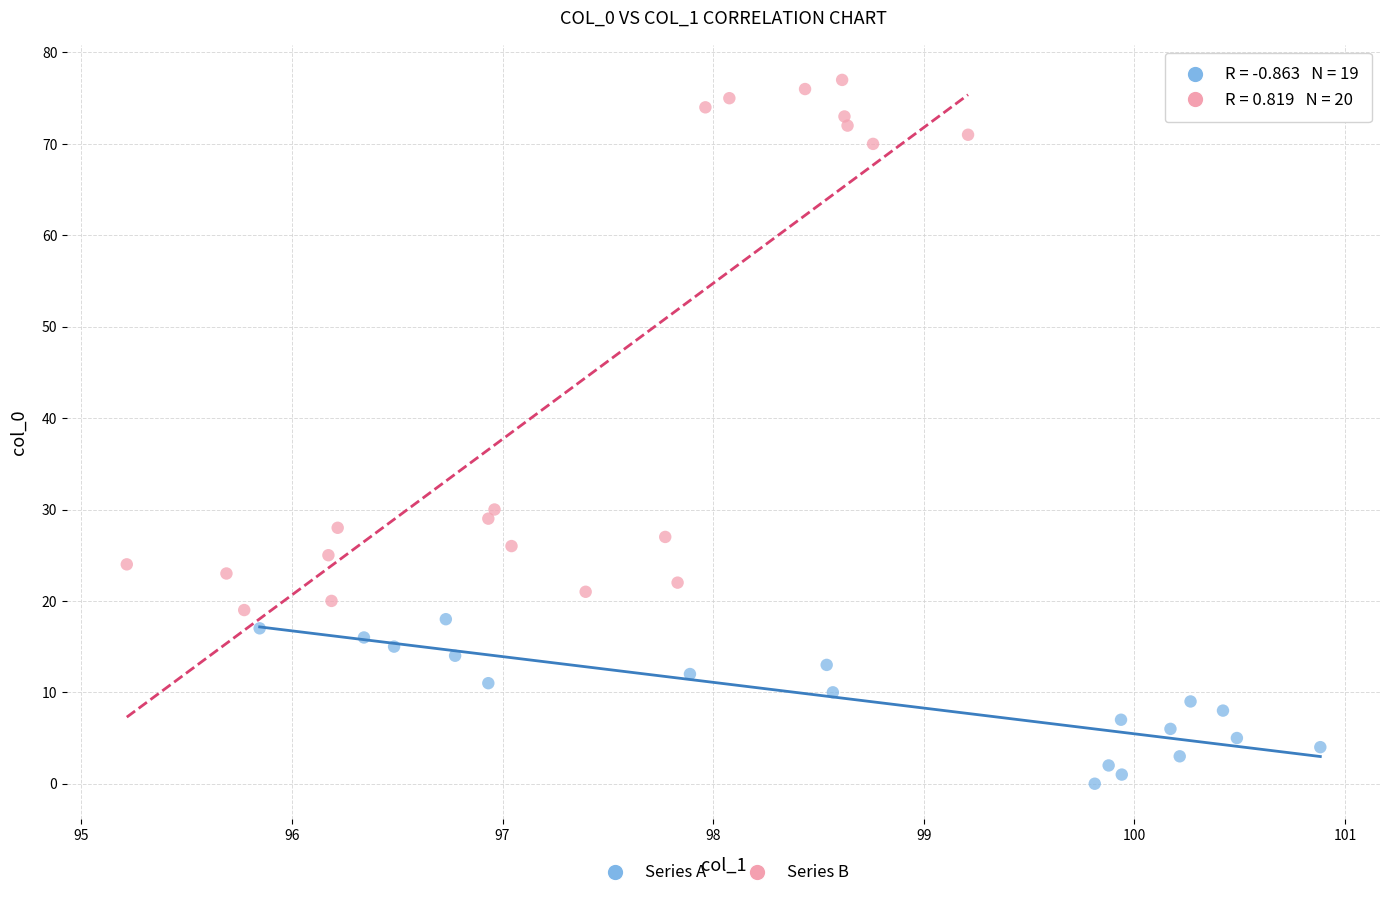

Which series has the widest spread of Y values?

Series B